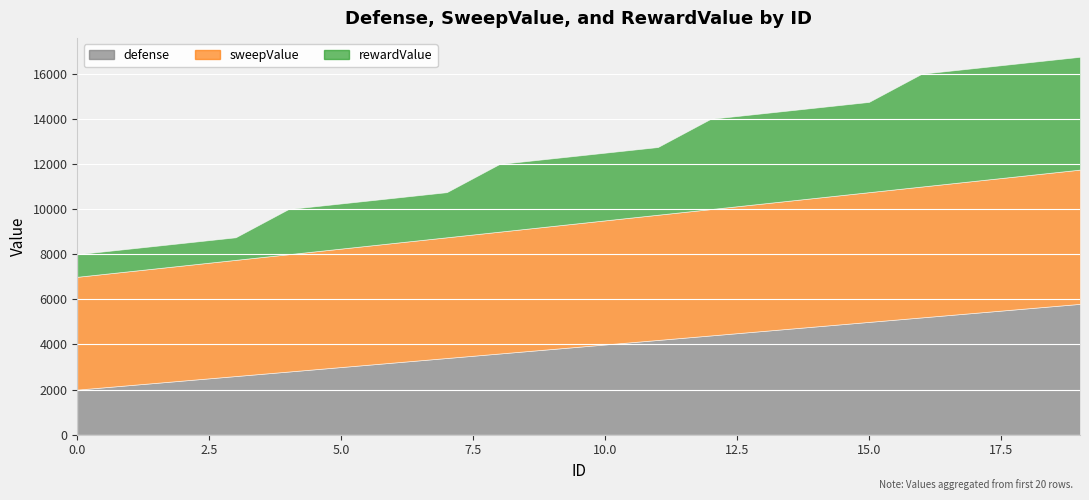

Rank the series by their average value, from highest to lowest.

sweepValue, defense, rewardValue